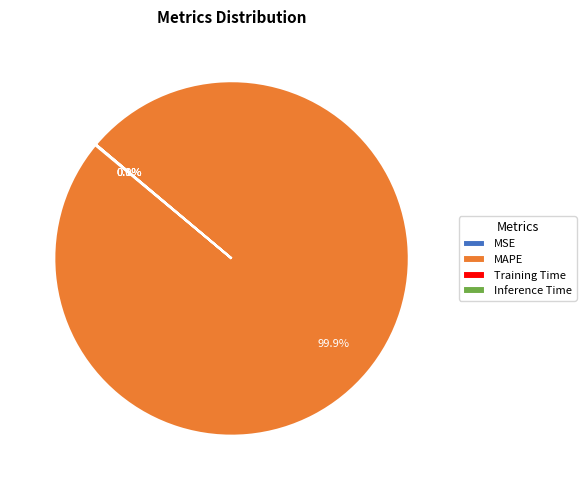

What is the largest slice in the pie chart?

MAPE